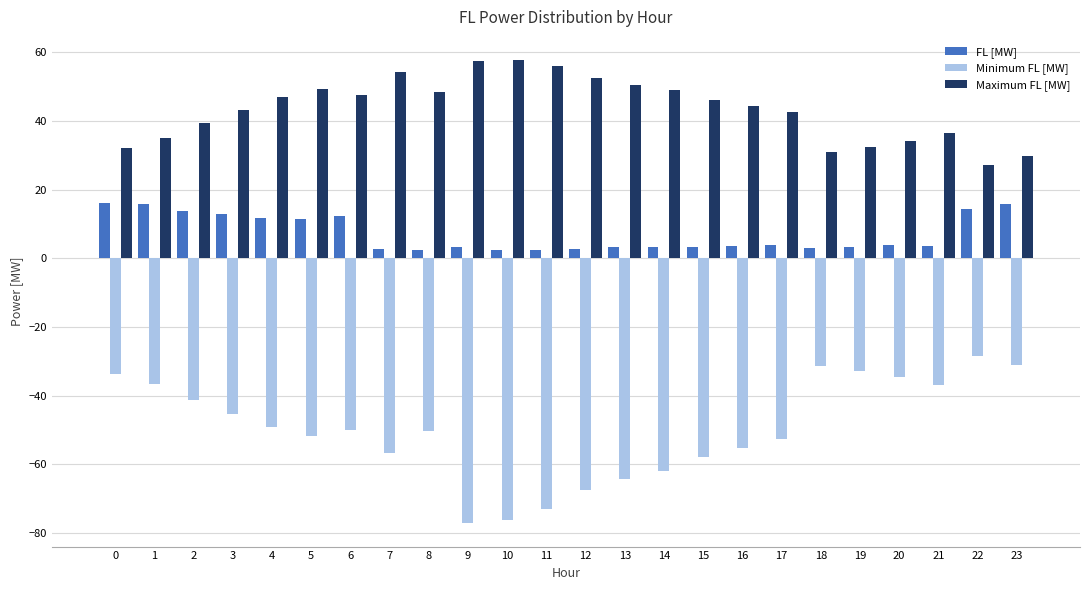

What is the value of the FL [MW] bar at the 22nd from the left?

3.6